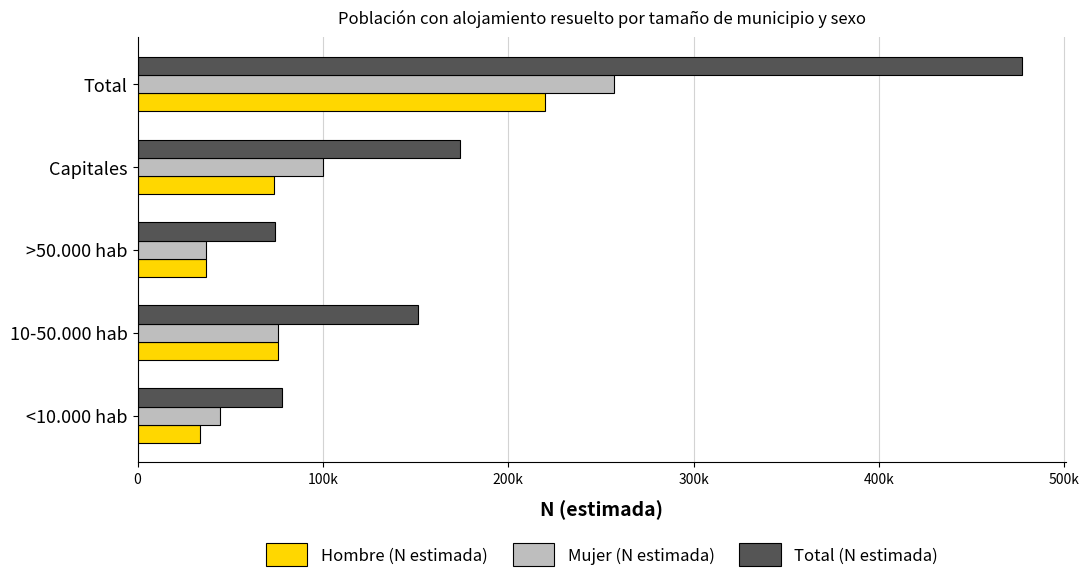

What are all the series names shown in the legend?

Hombre (N estimada), Mujer (N estimada), Total (N estimada)